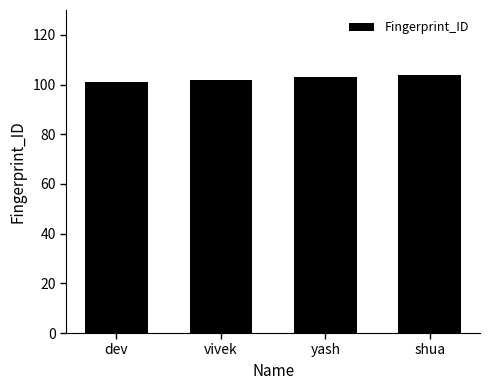

What value does the data have at yash?

103